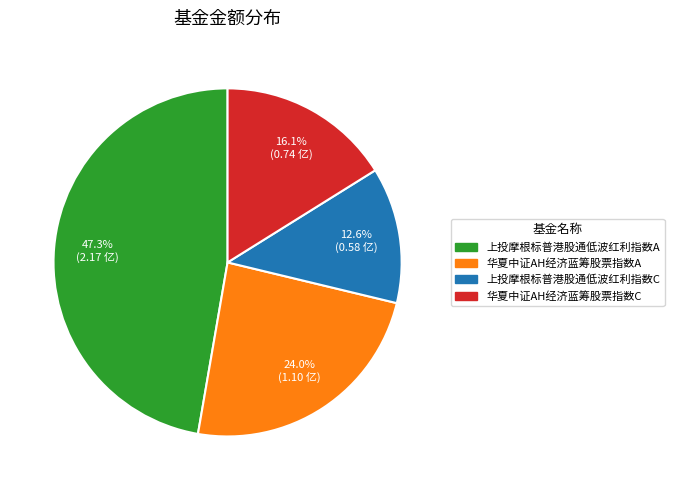

Which category has the biggest portion of the pie?

上投摩根标普港股通低波红利指数A